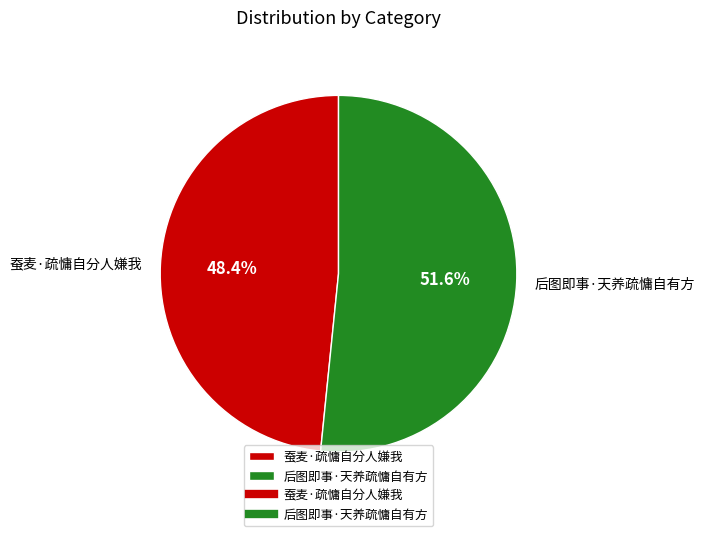

How many slices are in this pie chart?

2